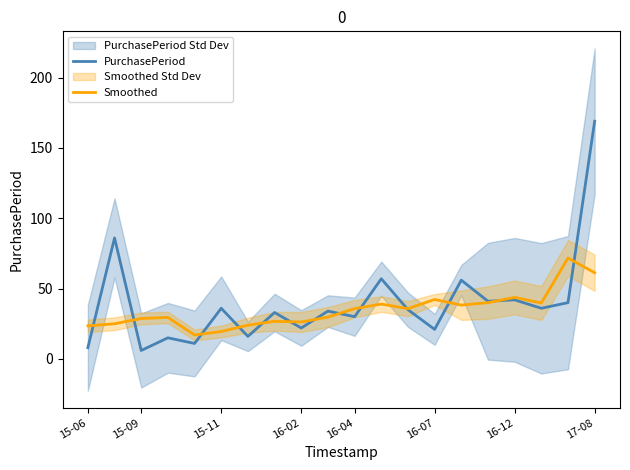

Which series has the widest spread of values?

PurchasePeriod